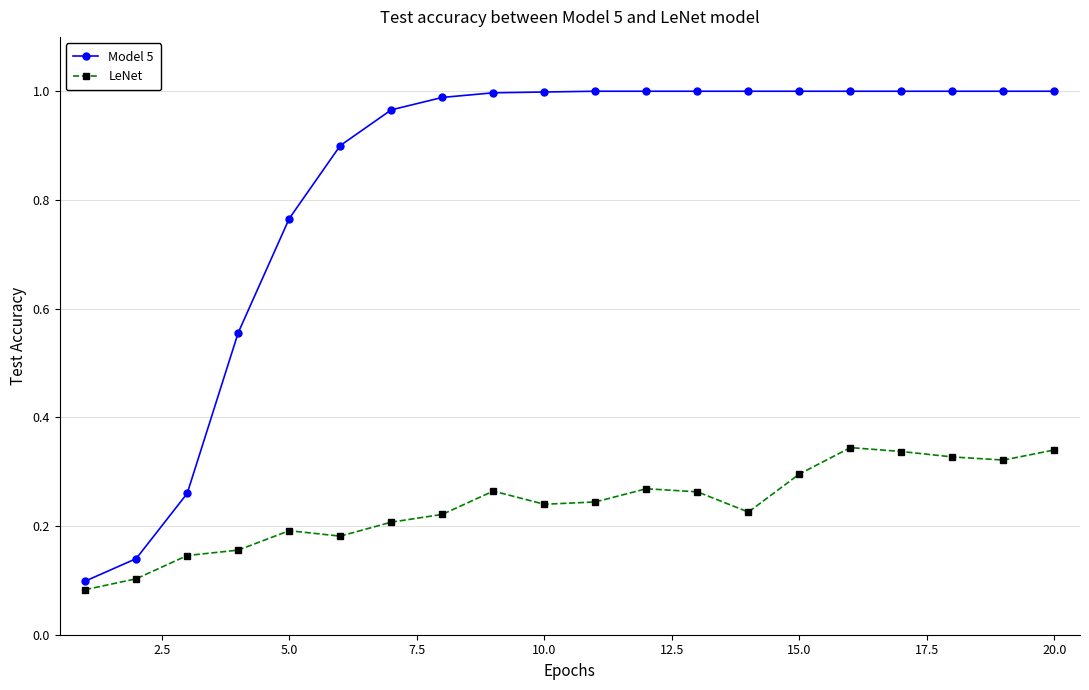

What is the difference between the maximum and minimum values in the Model 5 series?

0.9